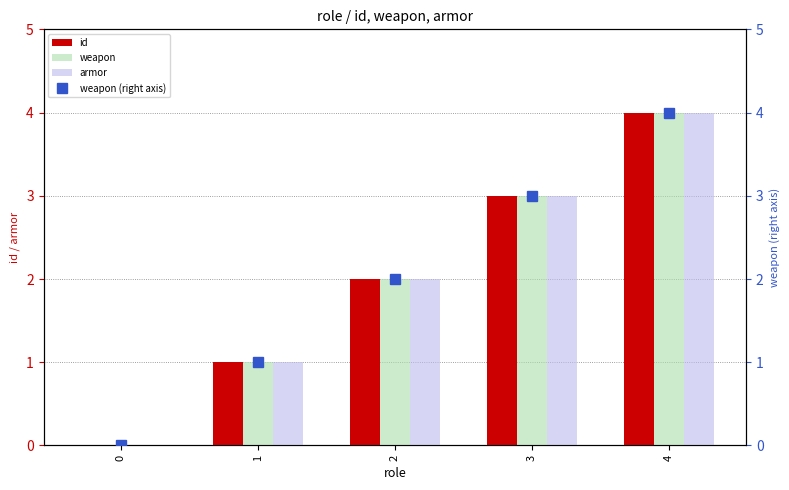

List the series in order of their peak value, highest first.

id, weapon, armor, weapon (right axis)